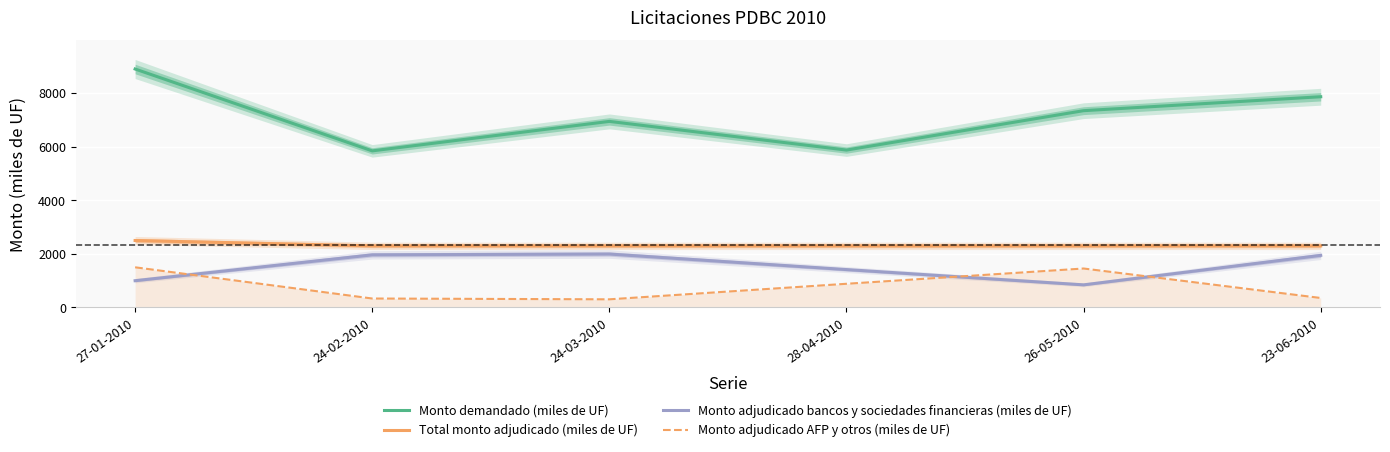

Between 28-04-2010 and 23-06-2010, which is larger?

23-06-2010